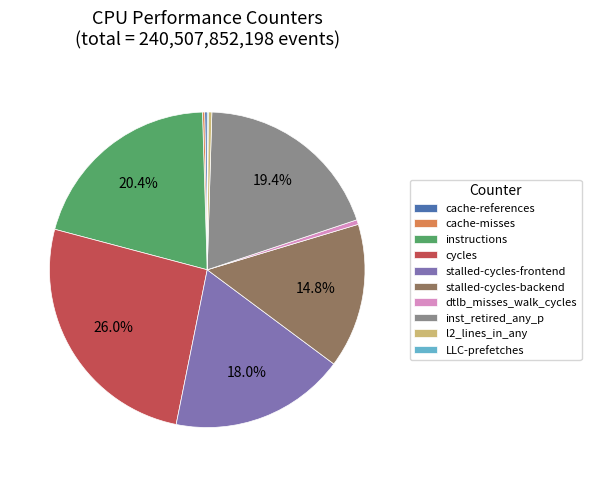

Which slice is the largest?

cycles